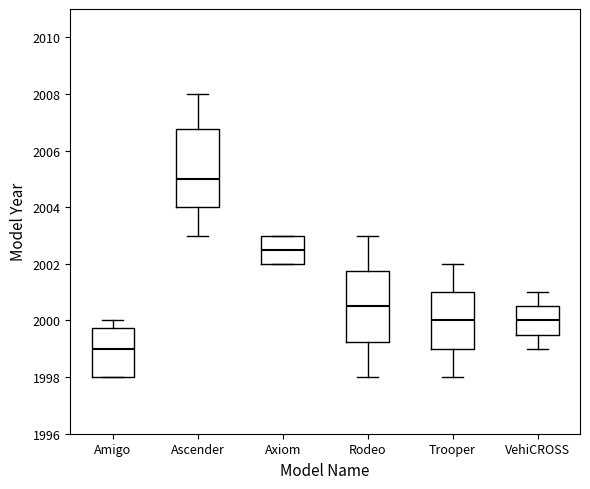

Comparing the boxes themselves (not the whiskers), which one is the tallest?

Ascender